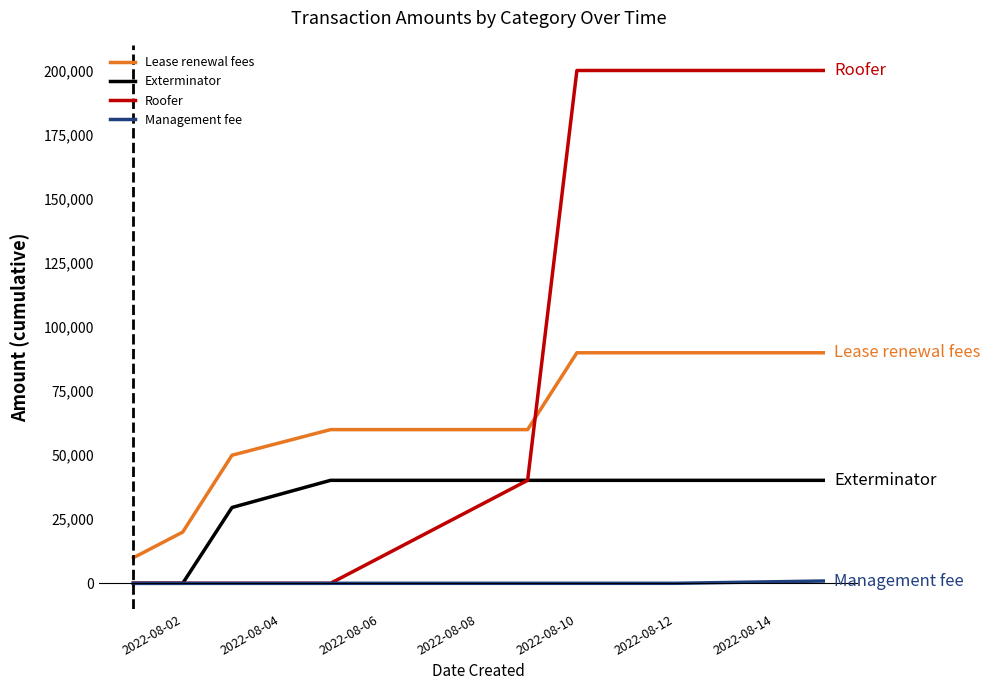

How many lines are shown in the chart?

4